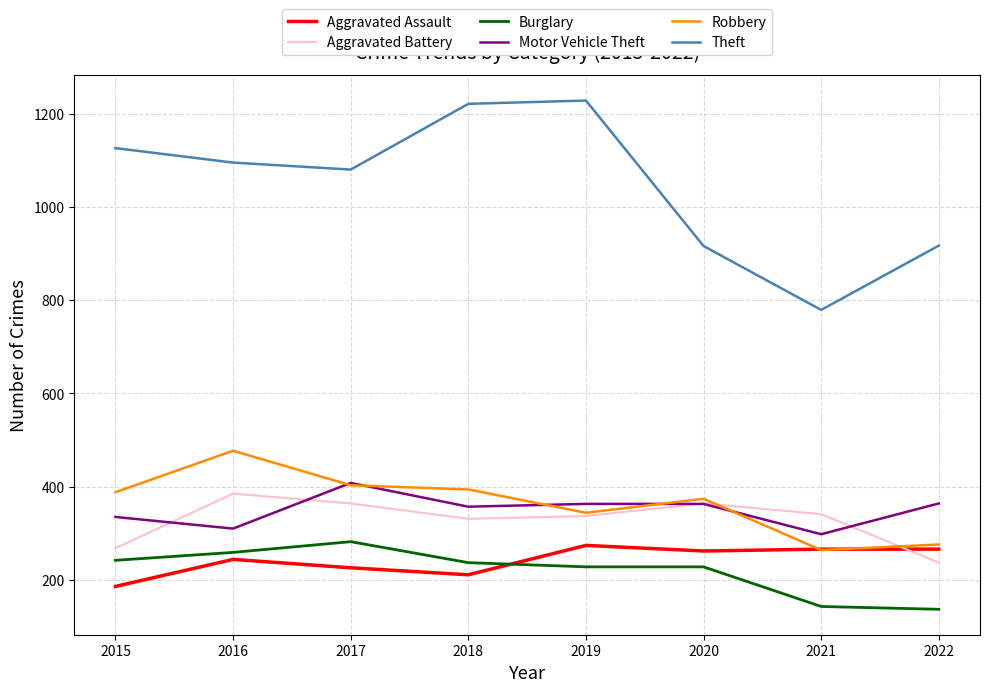

What is the total value across all series at 2016?

2770